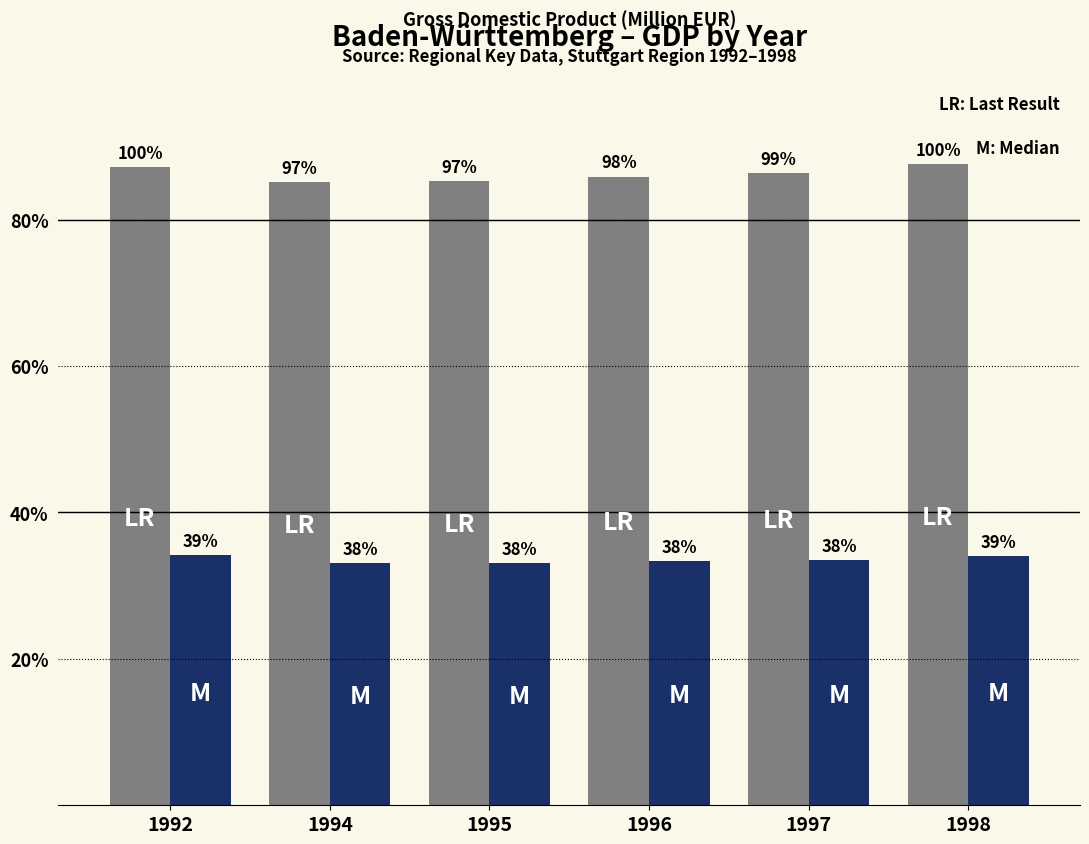

Does the chart contain any negative values?

No